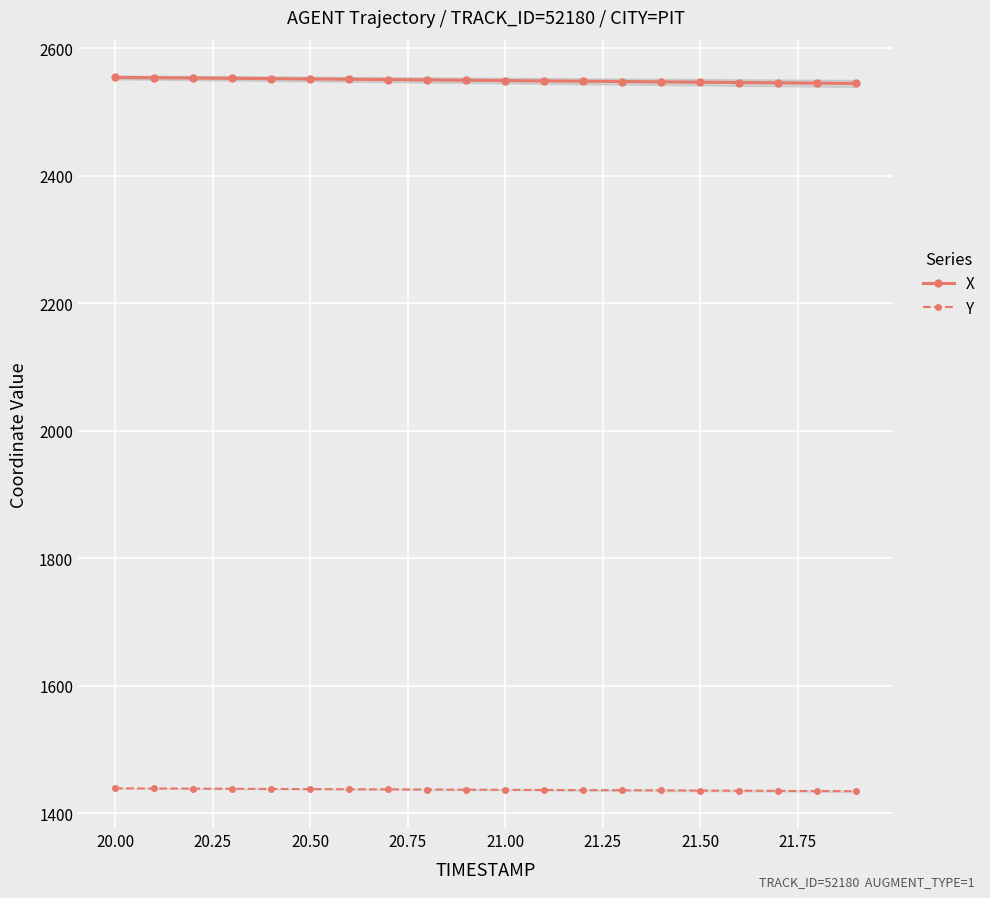

Which series has the largest total across all categories?

X